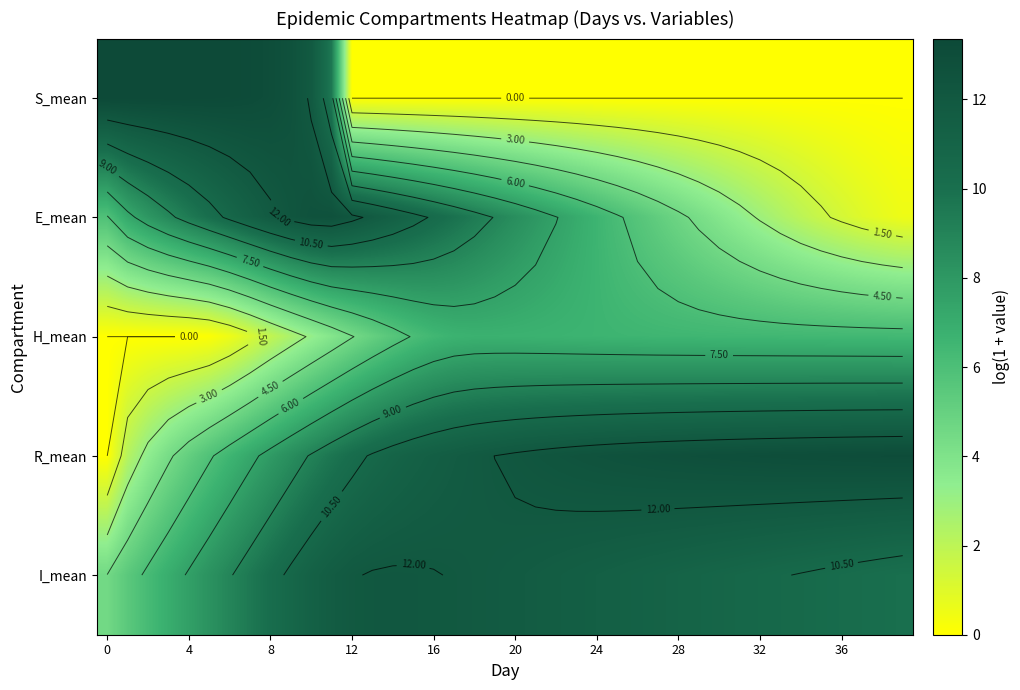

At how many categories does at least one series exceed 10?

40